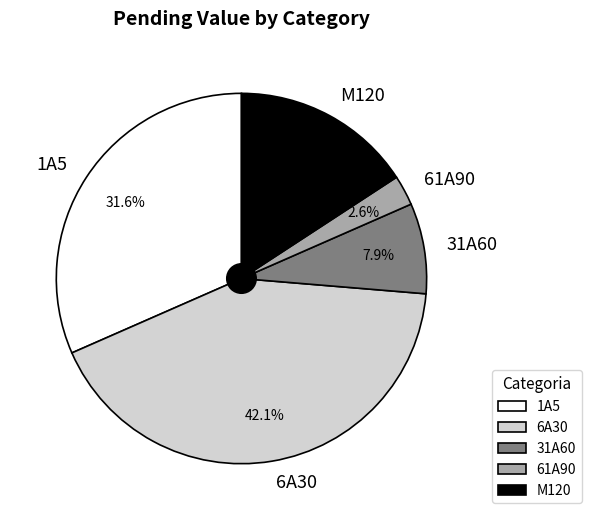

The 31A60 slice represents 8% of the pie. True or false?

True